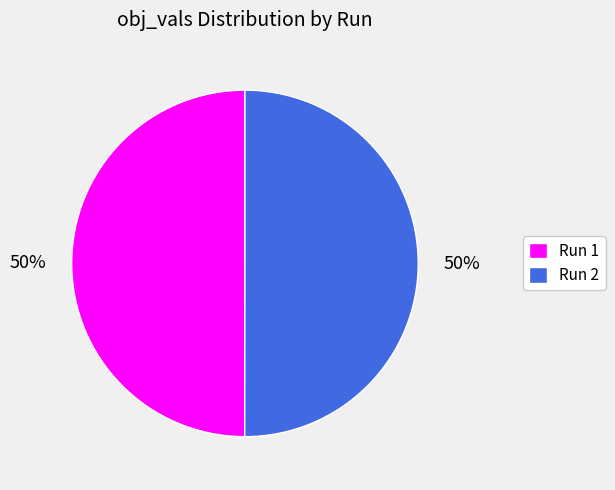

To the nearest percent, what percentage of the pie is Run 1?

50%